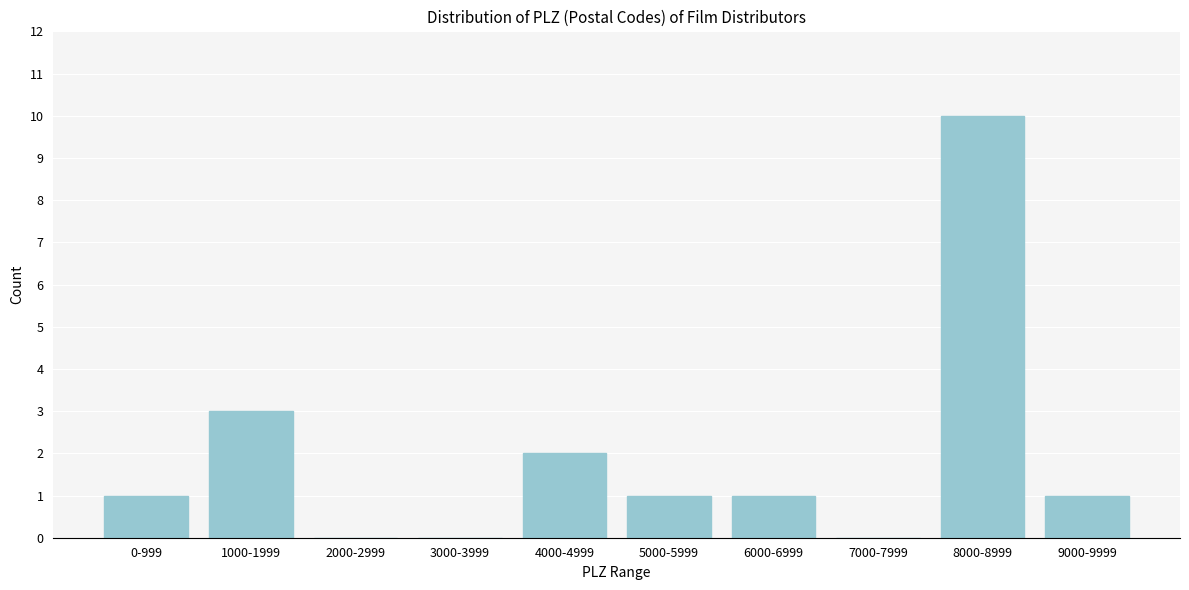

Reading right to left, extract all data points from this chart.

9000-9999=1	8000-8999=10	7000-7999=0	6000-6999=1	5000-5999=1	4000-4999=2	3000-3999=0	2000-2999=0	1000-1999=3	0-999=1